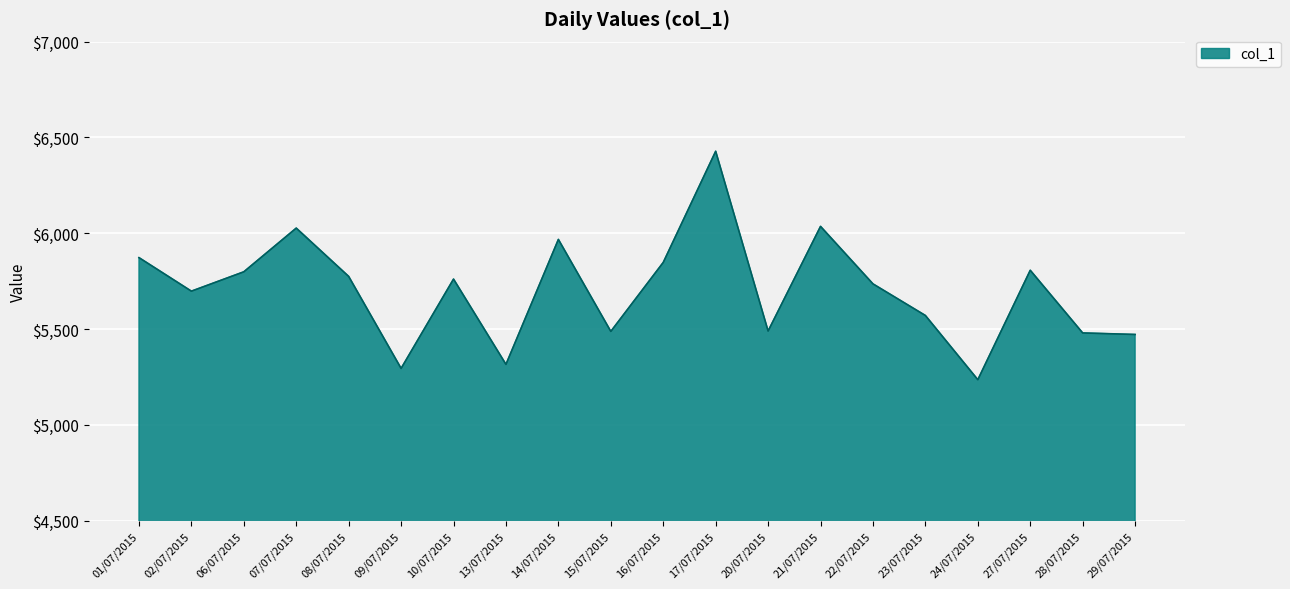

At which label does the data first exceed 5761?

01/07/2015